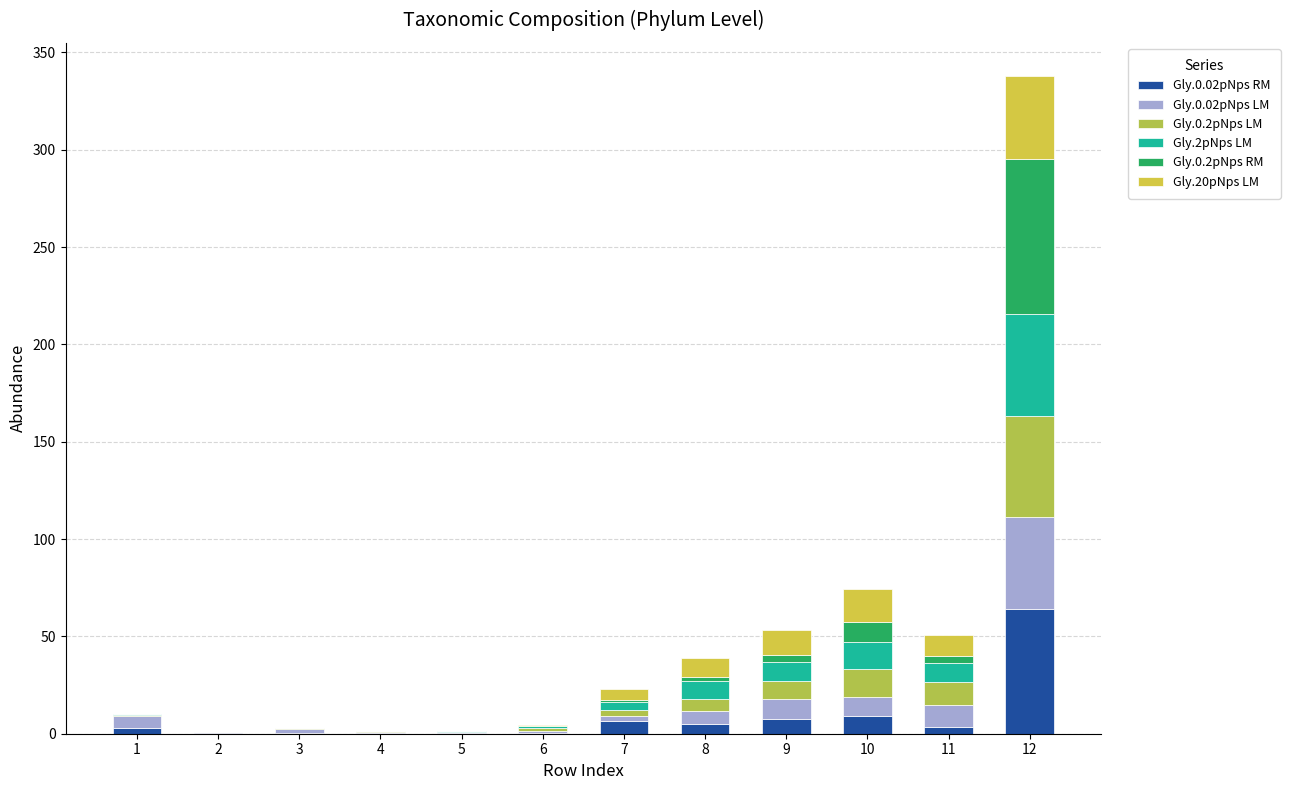

What is the average value of the Gly.0.2pNps RM series?

8.3